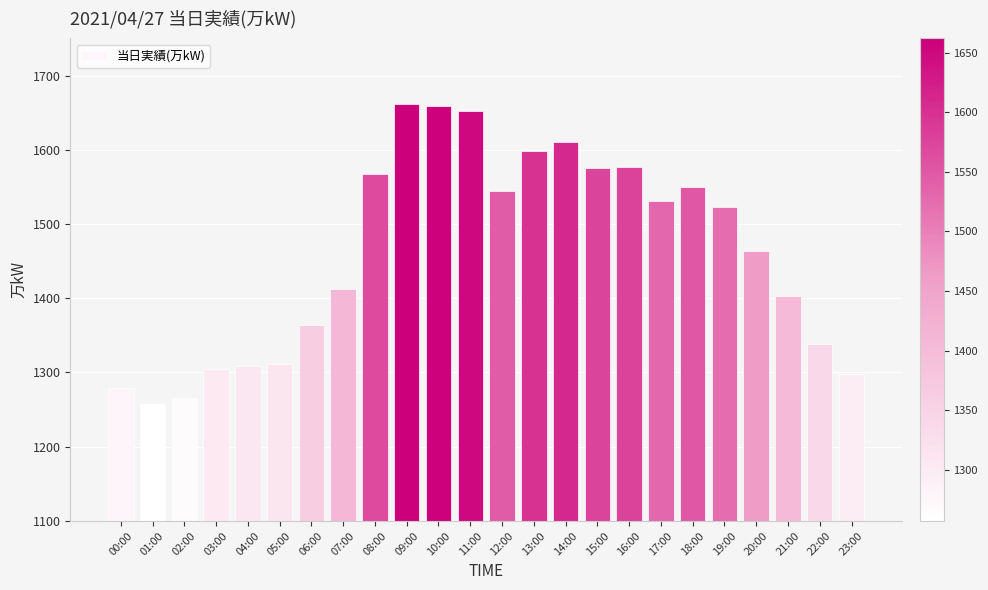

What is the average value?

1461